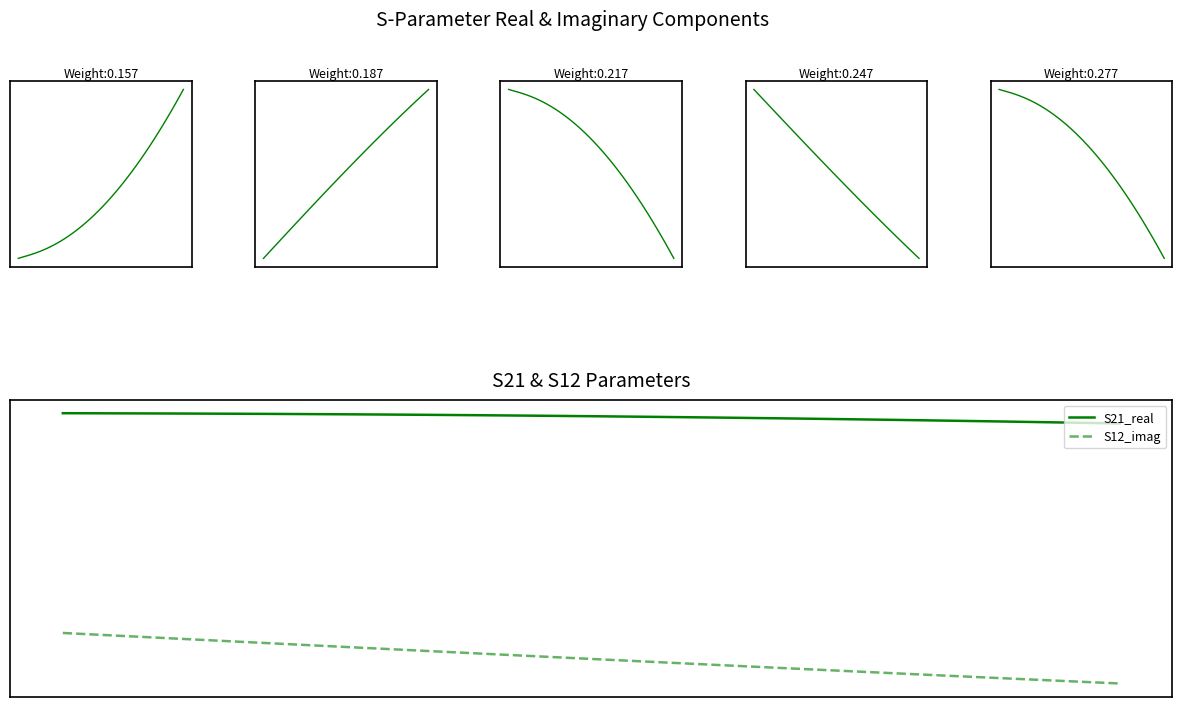

Which series has the largest total across all categories?

S21_real